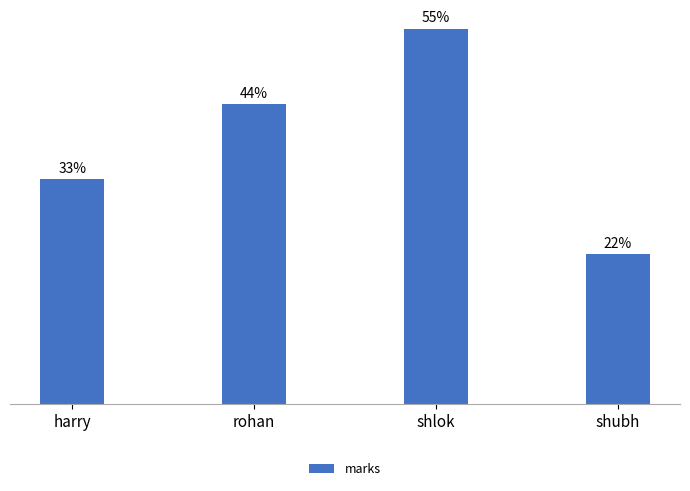

What is the label of the 4th bar from the right?

harry